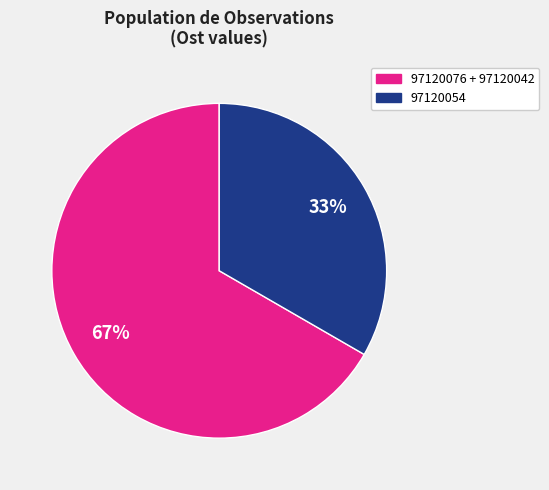

Rank the categories by value from highest to lowest.

97120076 + 97120042, 97120054